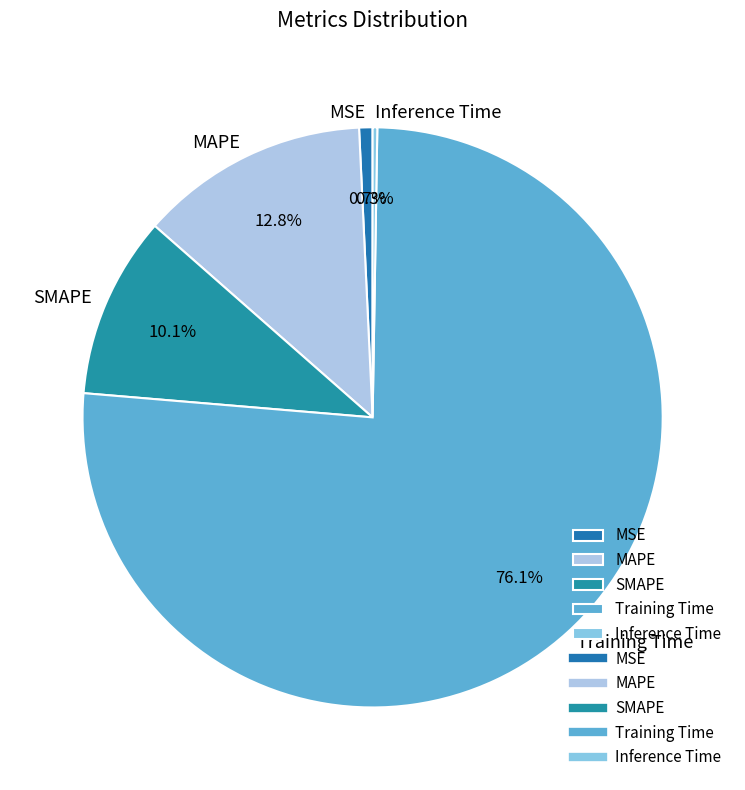

What percentage is the SMAPE slice, to the nearest percent?

10%